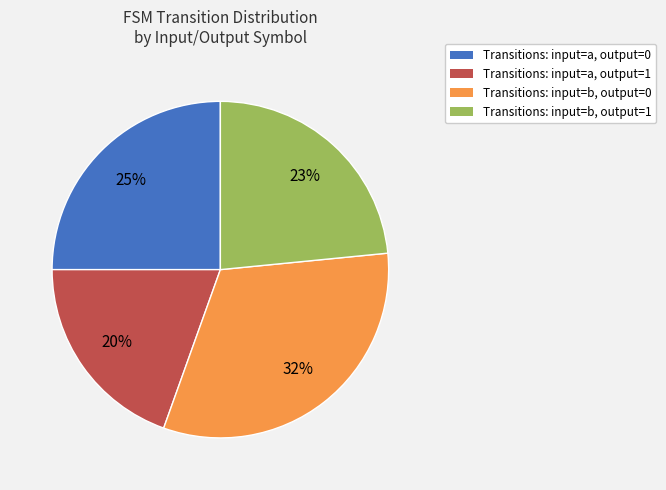

Does any single category account for the majority?

No